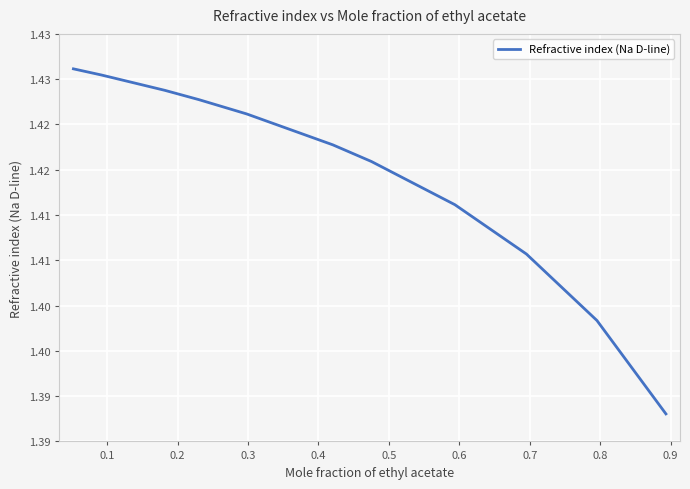

Does the chart have visible grid lines?

Yes